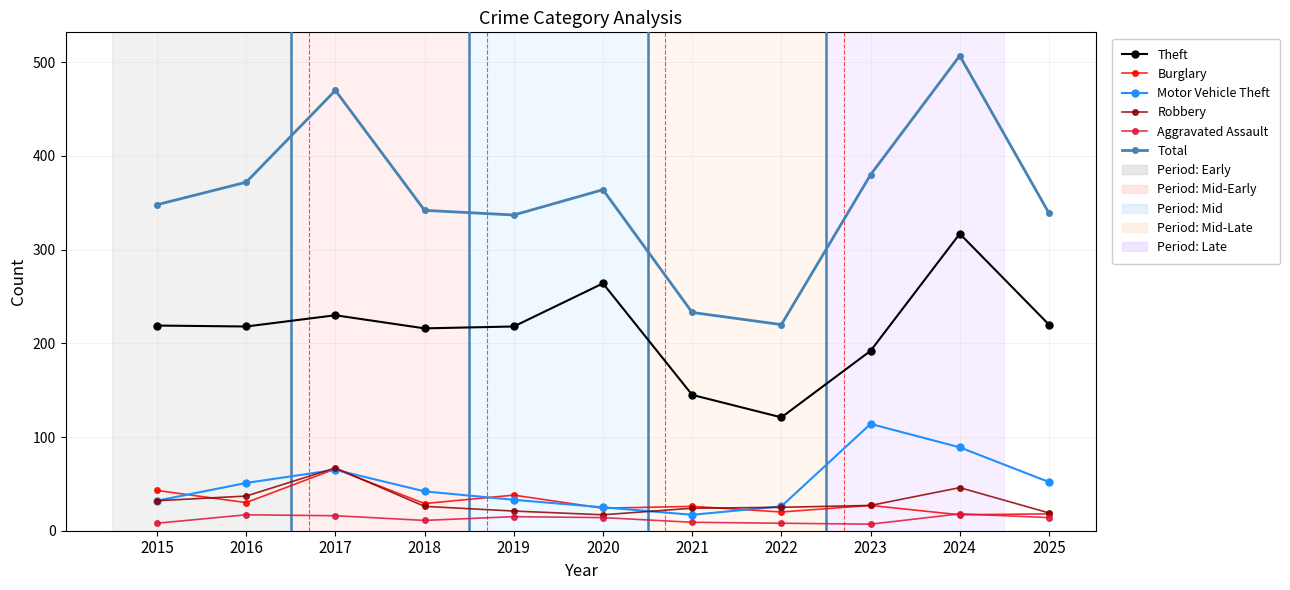

Which series has the largest total across all categories?

Total